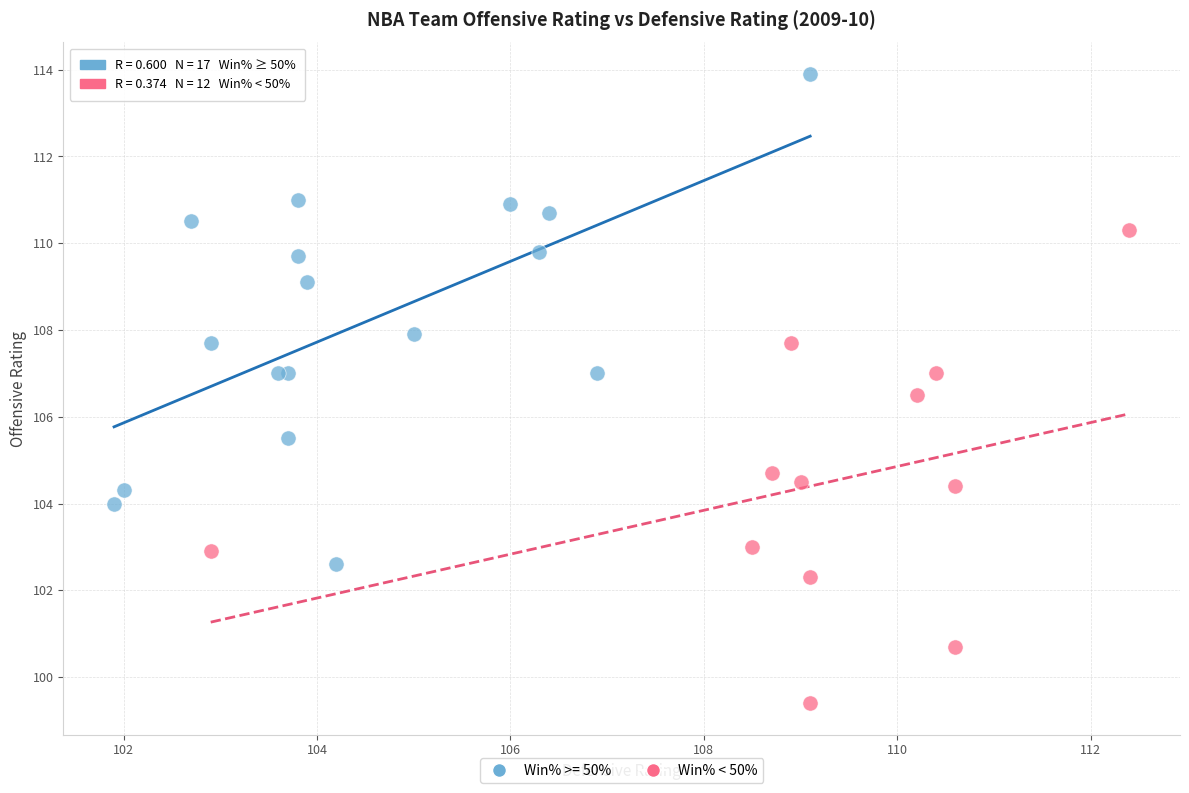

Which series contains the highest Y value?

Win% >= 50%